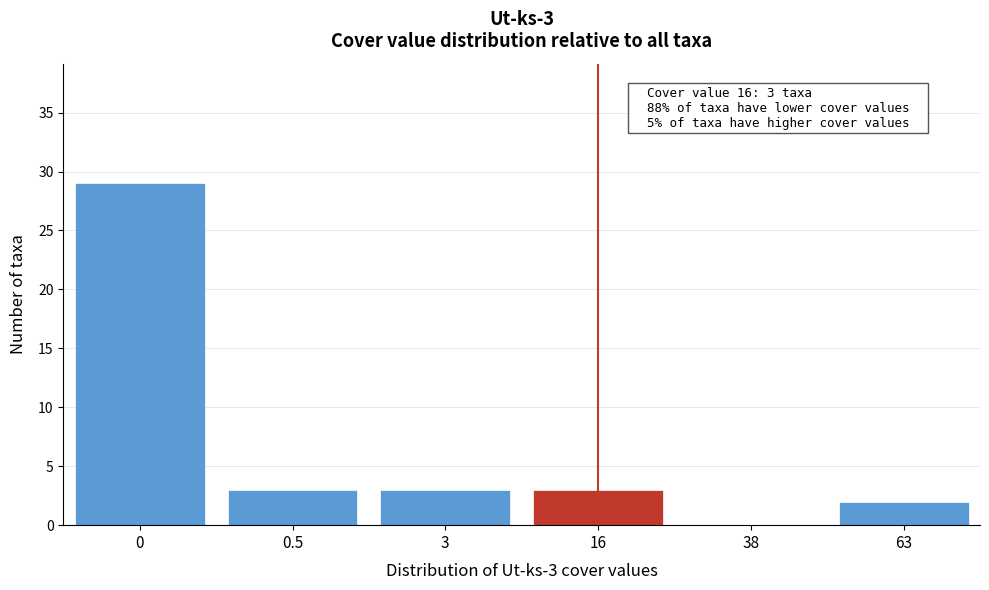

Reading left to right, transcribe all the data shown in this chart.

0=29	0.5=3	3=3	16=3	38=0	63=2